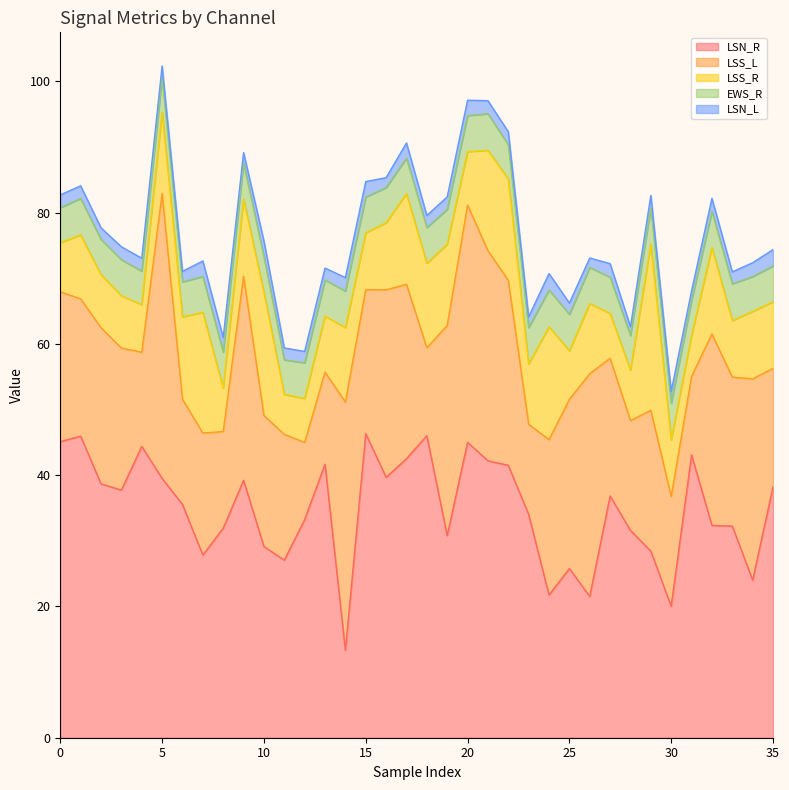

In LSS_L, how many points are higher than both neighbors (excluding endpoints)?

11